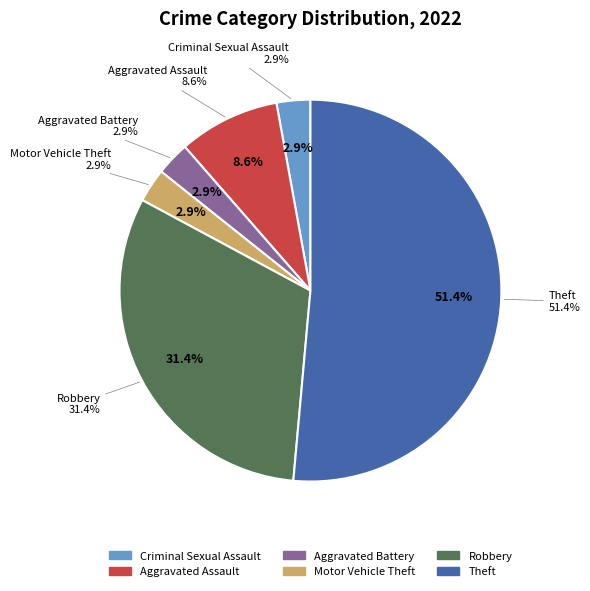

To the nearest percent, what portion does Aggravated Battery represent?

3%